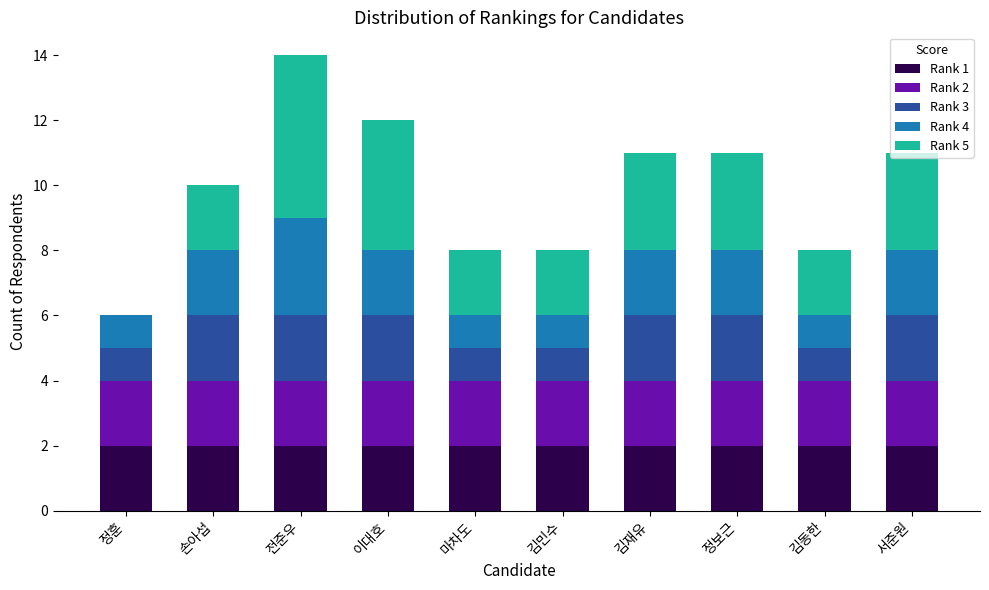

The Rank 1 series shows 2 at 손아섭. True or false?

True